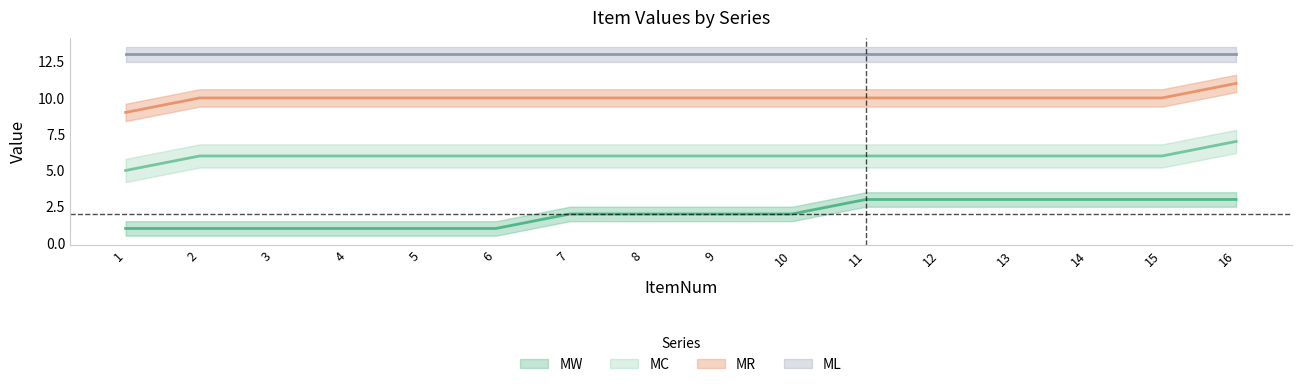

What is the total value across all series at 1?

28